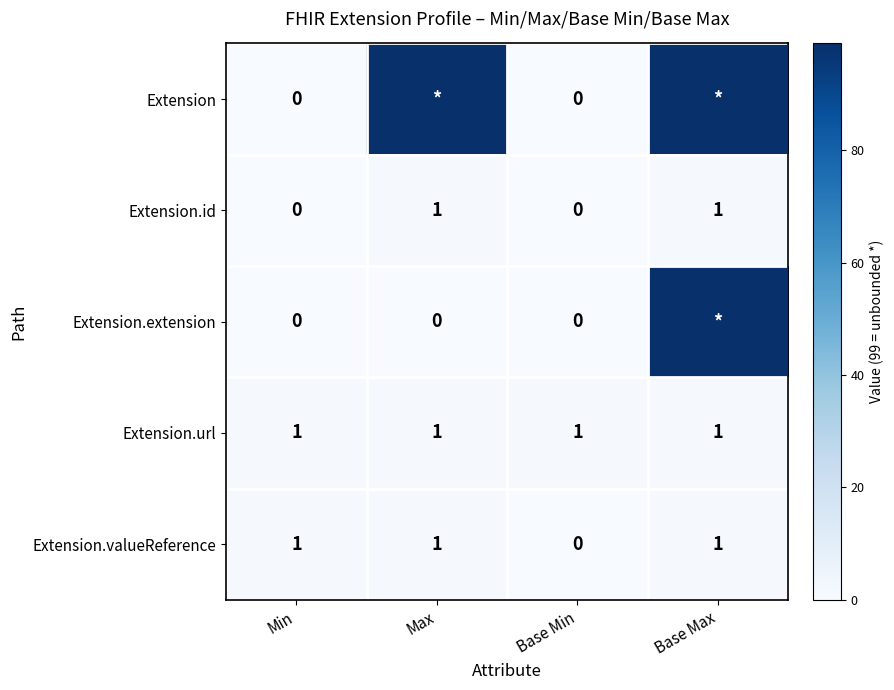

Between Min and Base Min, which series saw the biggest shift?

Extension.valueReference